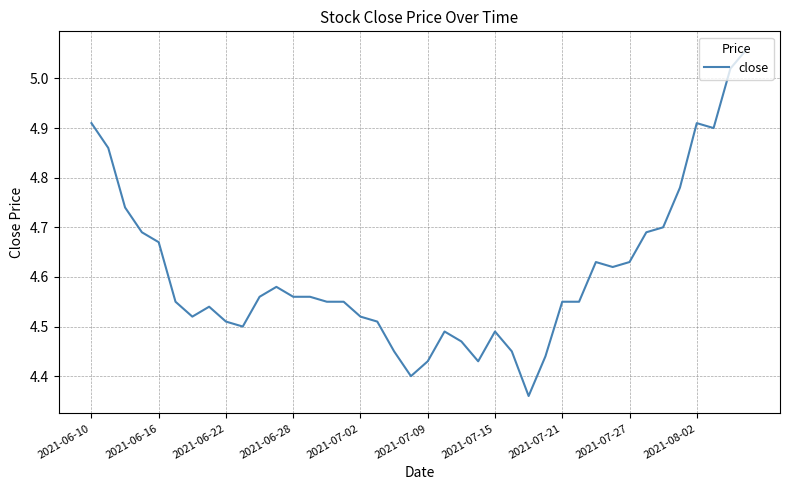

What is the difference between the maximum and minimum values?

0.7